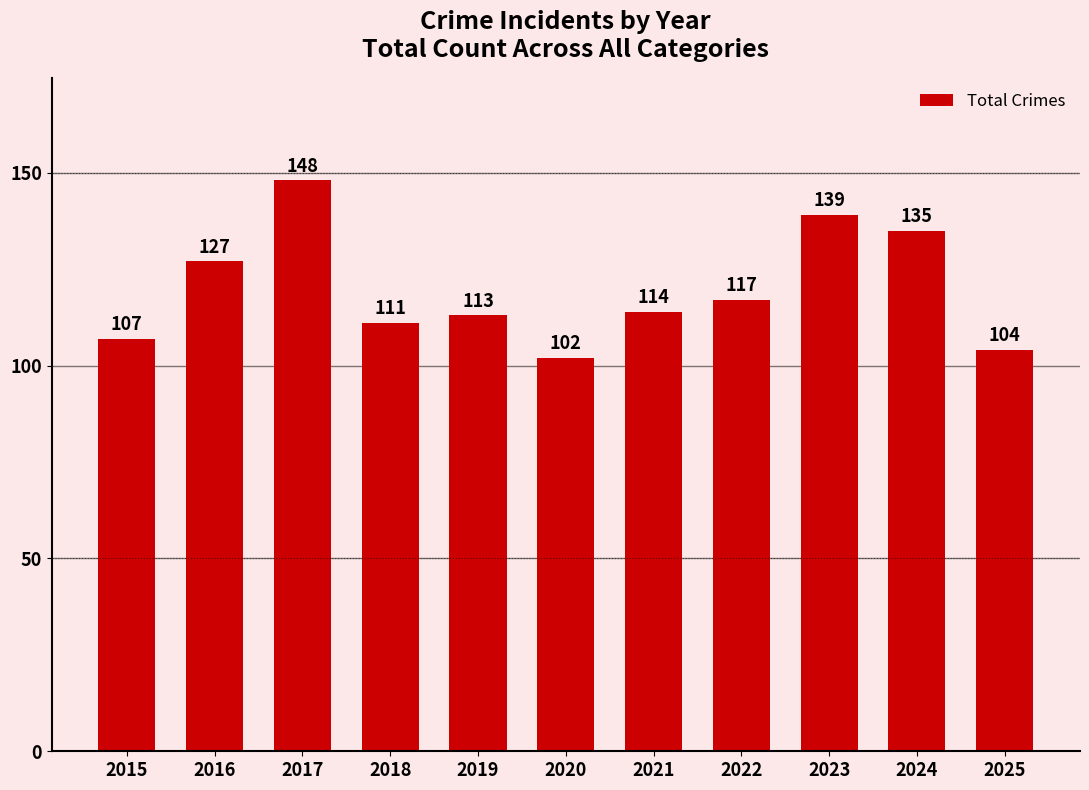

True or false: the data shows 70 at 2022.

False